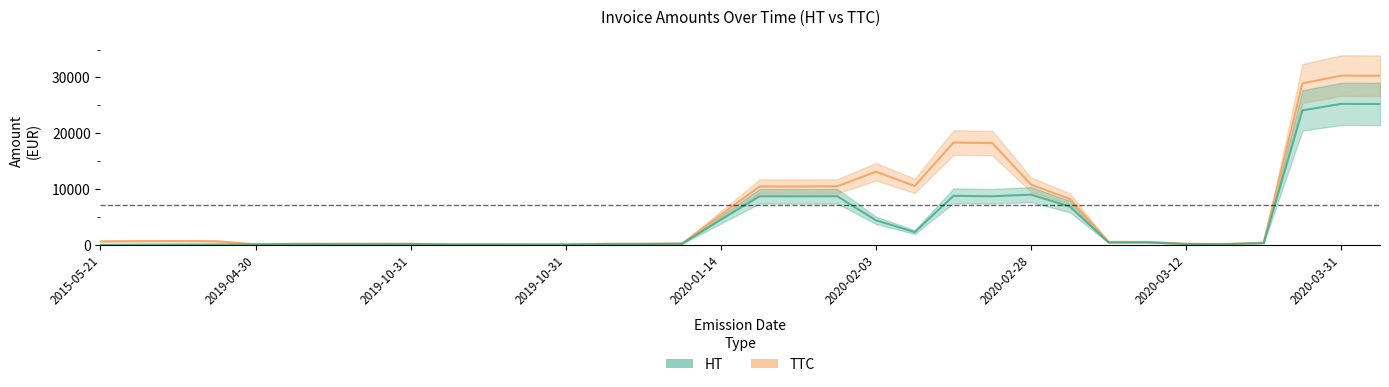

Reading right to left, what are all the values shown in this chart?

TTC: 30296.2	30324.5	28929.8	385.0	131.0	178.0	519.0	515.5	8225.0	10789.8	18239.8	18324.5	10553.8	13097.2	10482.8	10458.0	10452.0	5392.0	233.2	178.5	173.2	71.0	71.5	76.8	82.0	178.0	168.8	170.5	174.5	92.8	644.8	681.0	655.8	620.2
HT: 25235.5	25259.0	24096.8	309.2	109.0	148.2	432.5	429.5	6854.2	8991.5	8701.5	8772.2	2273.8	4393.2	8712.8	8692.0	8709.8	4493.0	194.0	148.5	144.0	59.0	59.5	63.8	68.2	148.2	140.5	142.0	145.2	77.0	63.8	50.5	29.5	0.0